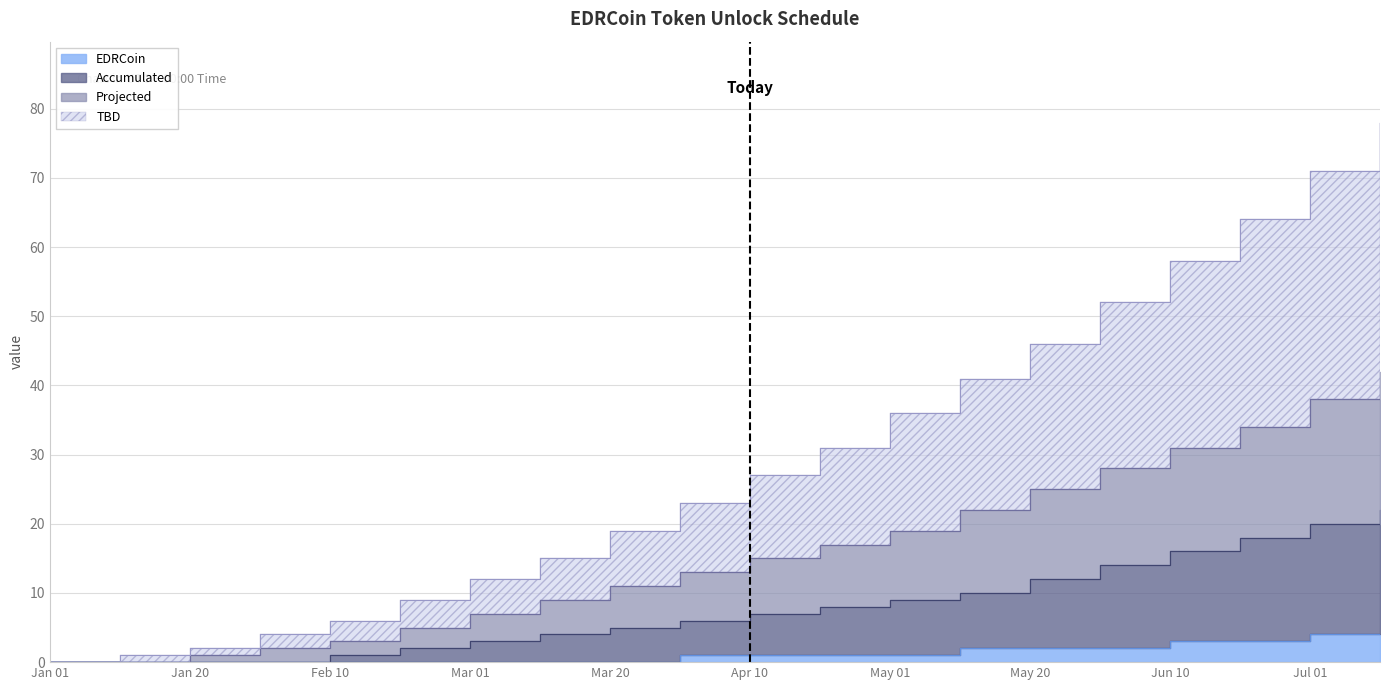

Rank the series by their maximum value, from highest to lowest.

TBD, Projected, Accumulated, EDRCoin